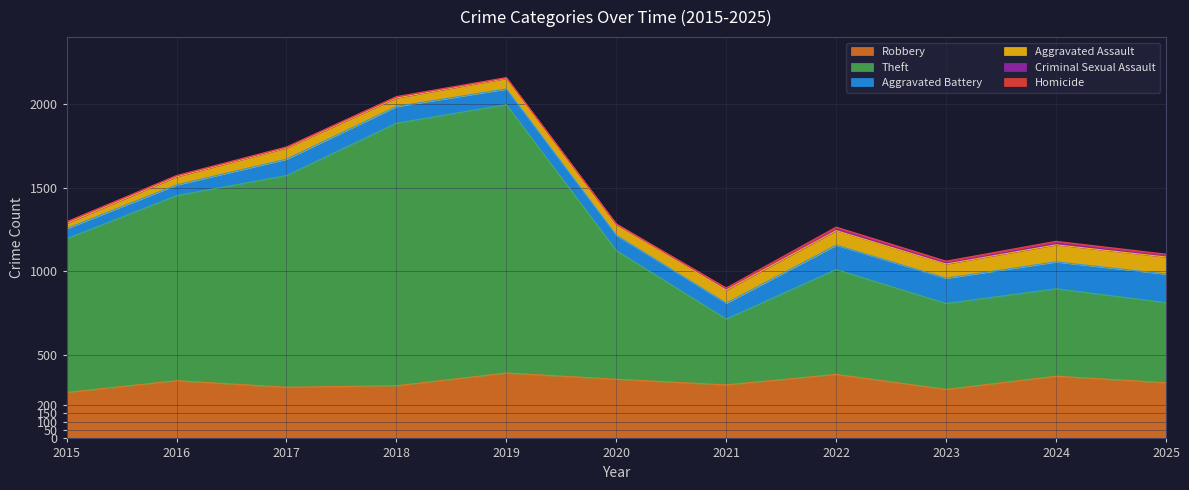

Which series has the largest total across all categories?

Theft